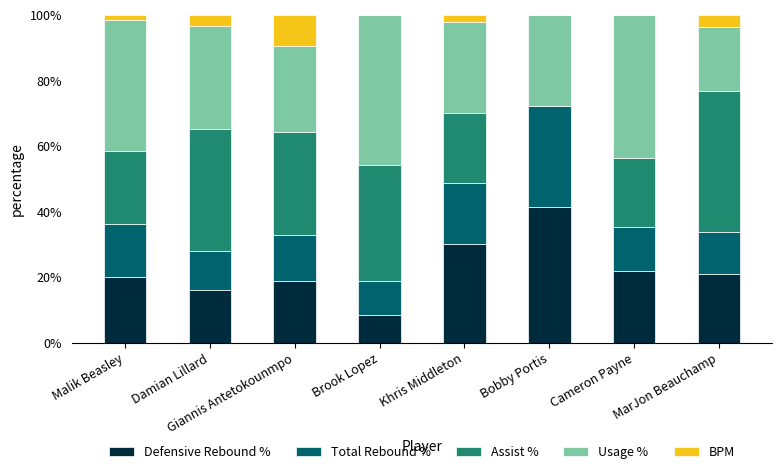

What is the total value across all series at Brook Lopez?

100.0